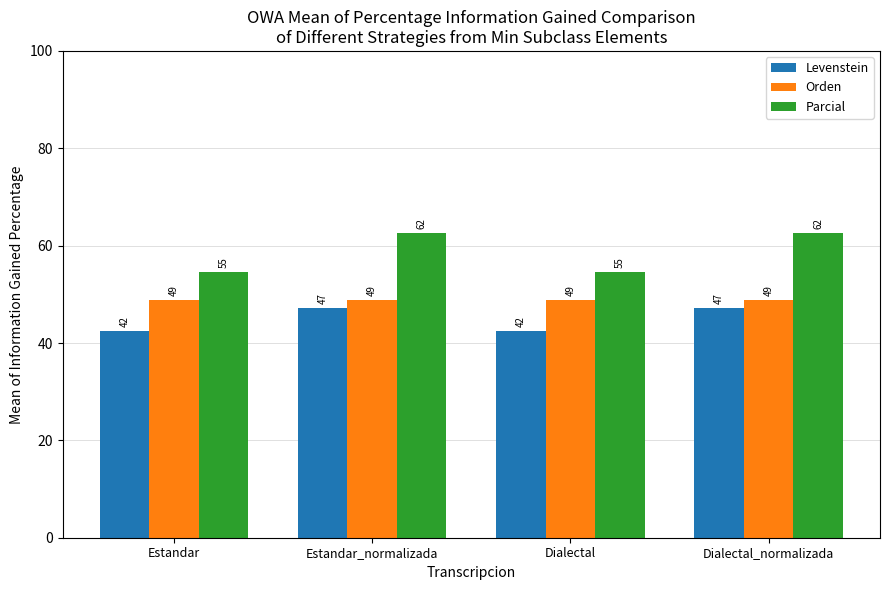

Between Dialectal and Dialectal_normalizada, which series saw the biggest shift?

Parcial